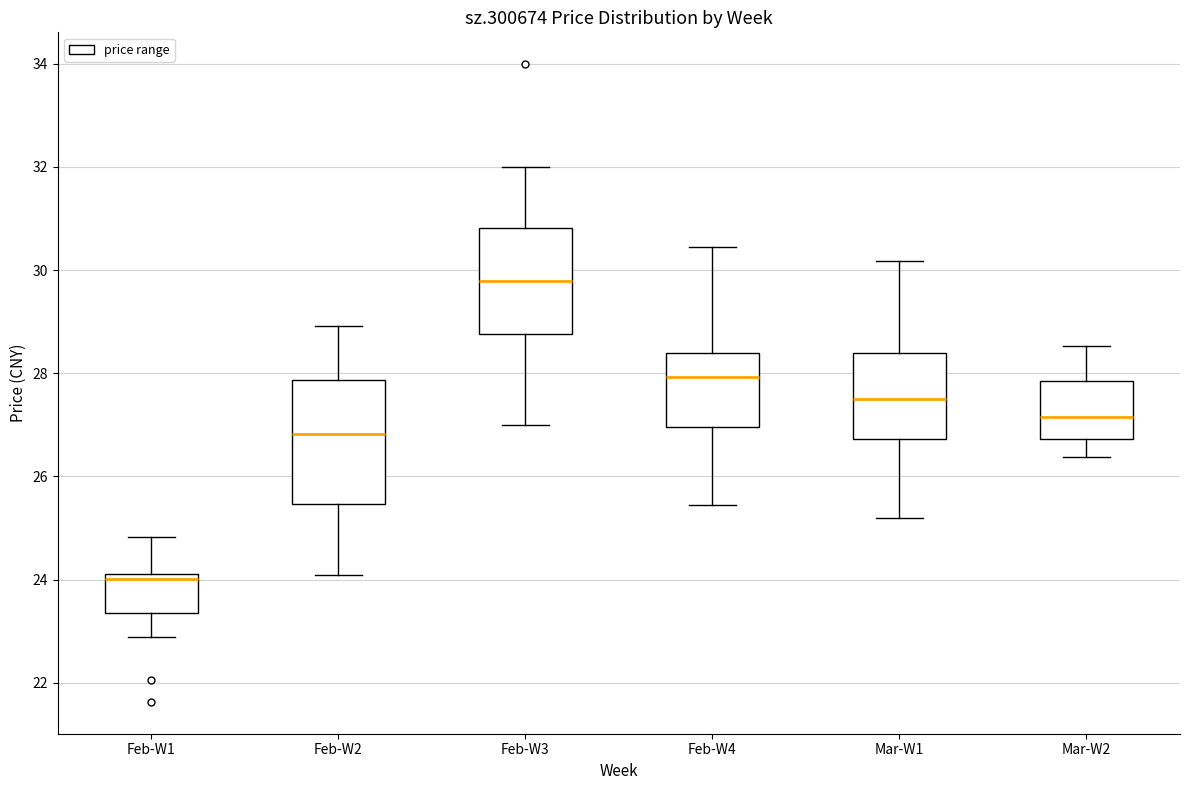

Reading left to right, transcribe this box plot: for each box, give where its median line is, the range the box spans, and where its two whiskers end, as read against the y-axis. The values are not printed on the chart, so give them approximately, as read against the axis.

Feb-W1: median 24.0, box 23.4 to 24.2, whiskers 22.8 to 24.8
Feb-W2: median 26.8, box 25.4 to 27.8, whiskers 24.0 to 29.0
Feb-W3: median 29.8, box 28.8 to 30.8, whiskers 27.0 to 32.0
Feb-W4: median 28.0, box 27.0 to 28.4, whiskers 25.4 to 30.4
Mar-W1: median 27.6, box 26.8 to 28.4, whiskers 25.2 to 30.2
Mar-W2: median 27.2, box 26.8 to 27.8, whiskers 26.4 to 28.6